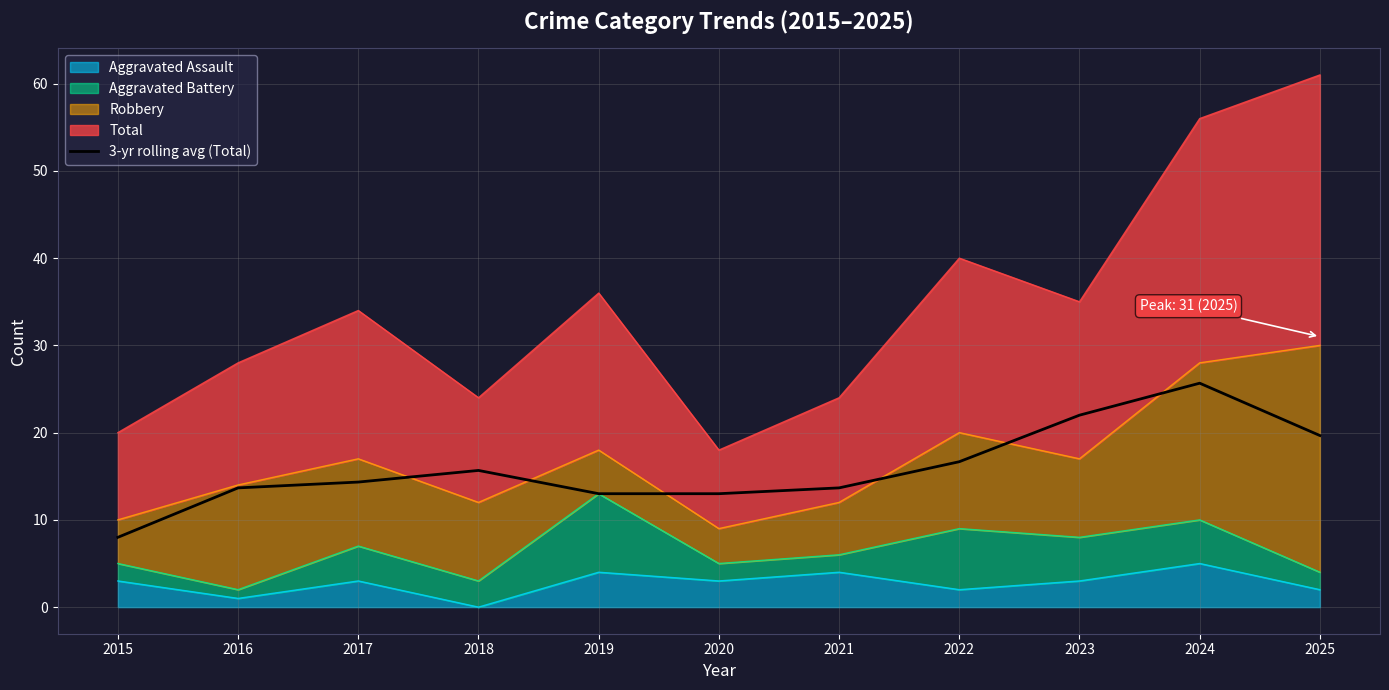

List the labels in order of value, smallest first.

2015, 2019, 2020, 2016, 2021, 2017, 2018, 2022, 2025, 2023, 2024